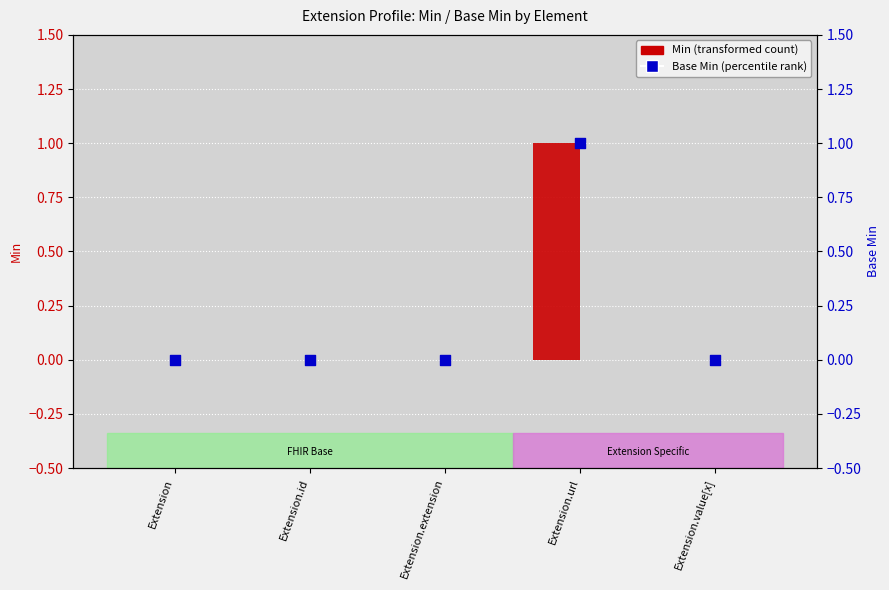

Which series contains the highest Y value?

Min